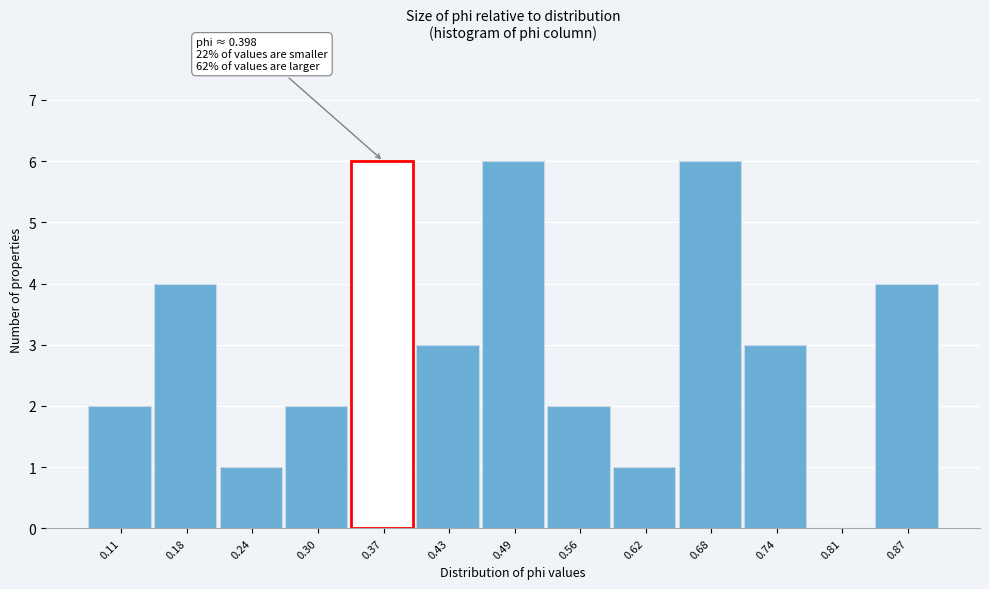

Reading left to right, what are all the values shown in this chart?

0.11=2	0.18=4	0.24=1	0.30=2	0.37=6	0.43=3	0.49=6	0.56=2	0.62=1	0.68=6	0.74=3	0.81=0	0.87=4